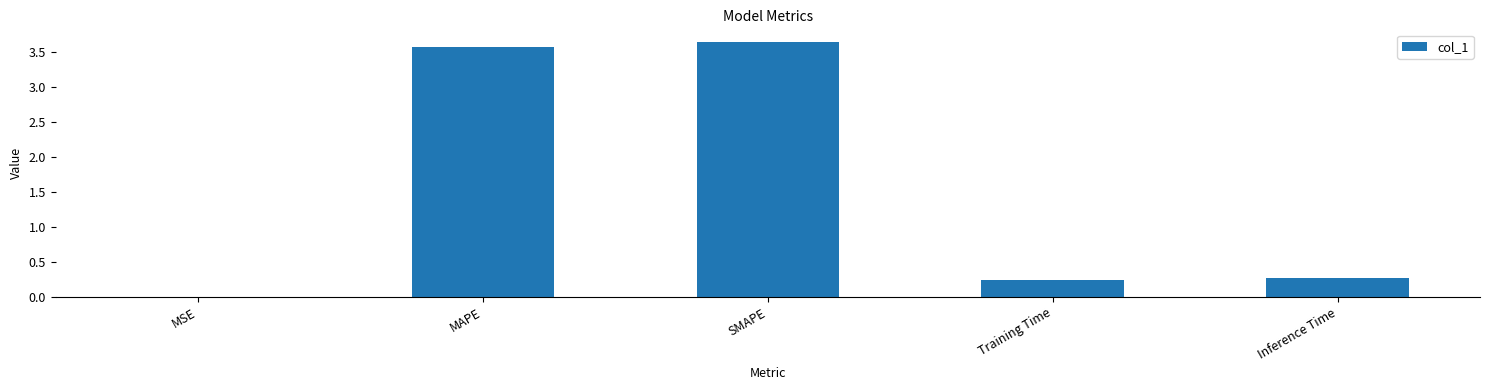

The chart shows a value of 0.3 at Inference Time. True or false?

True